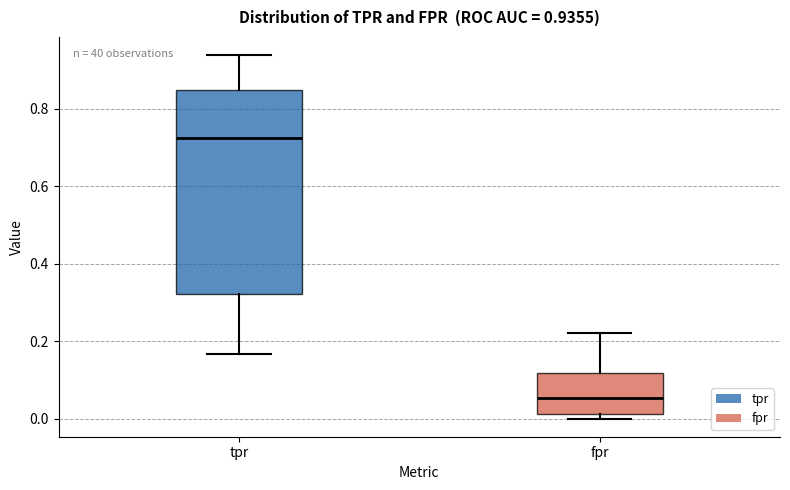

Comparing the boxes themselves (not the whiskers), which one is the tallest?

tpr